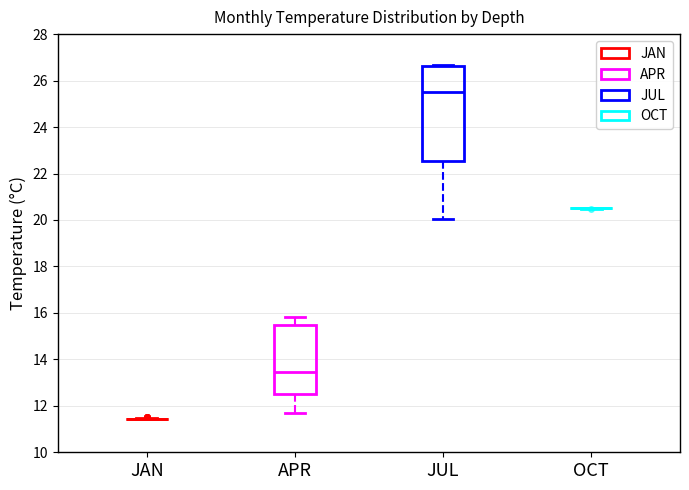

Comparing the boxes themselves (not the whiskers), which one is the tallest?

JUL